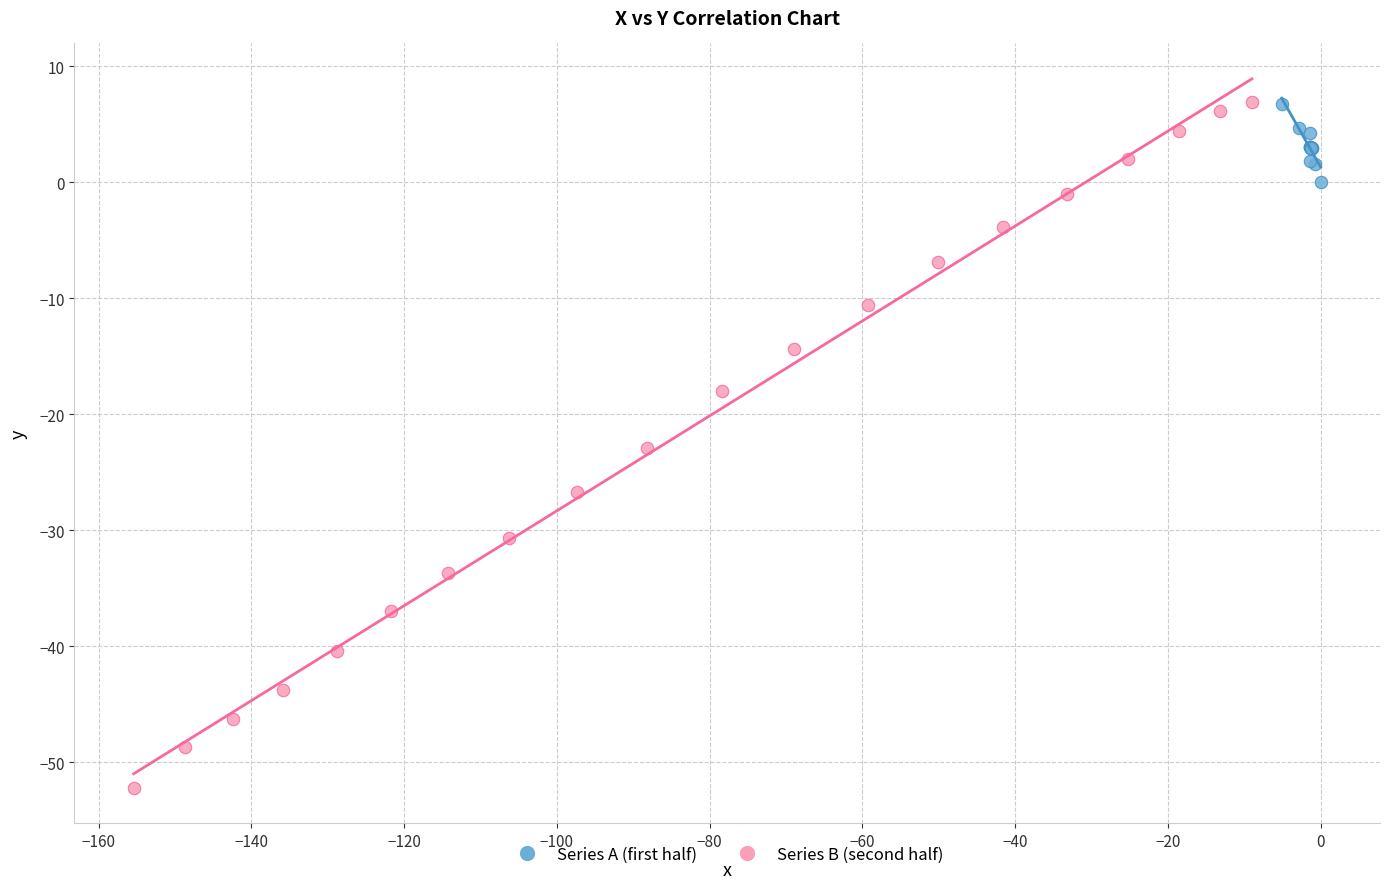

Which series has the widest spread of Y values?

Series B (second half)